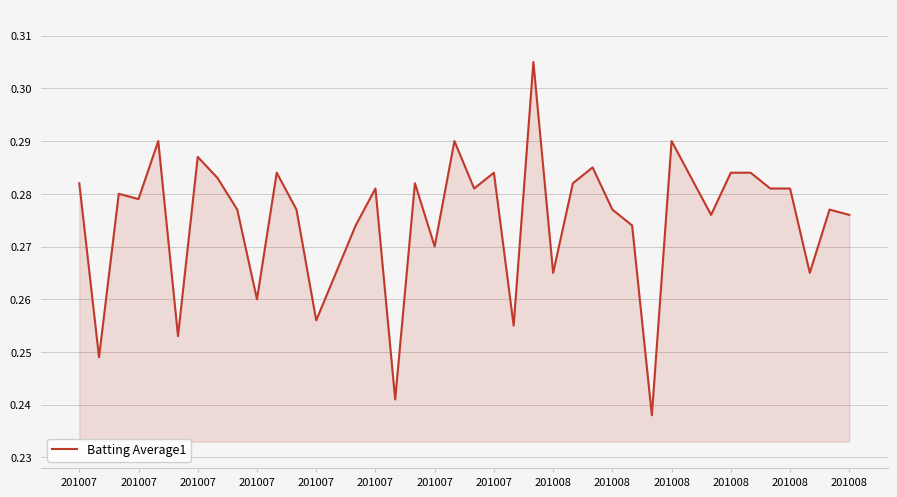

At which category does the data reach its first local valley?

201007